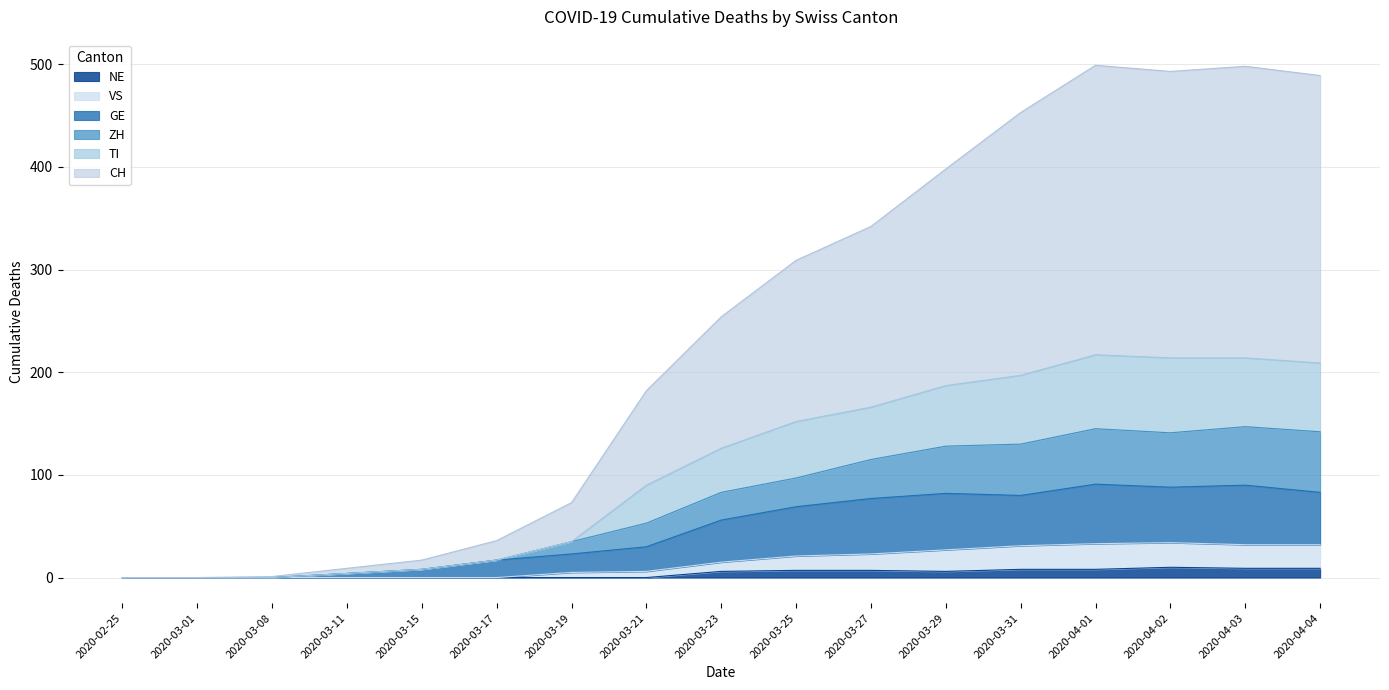

At which category does the chart reach its minimum across all series?

2020-02-25